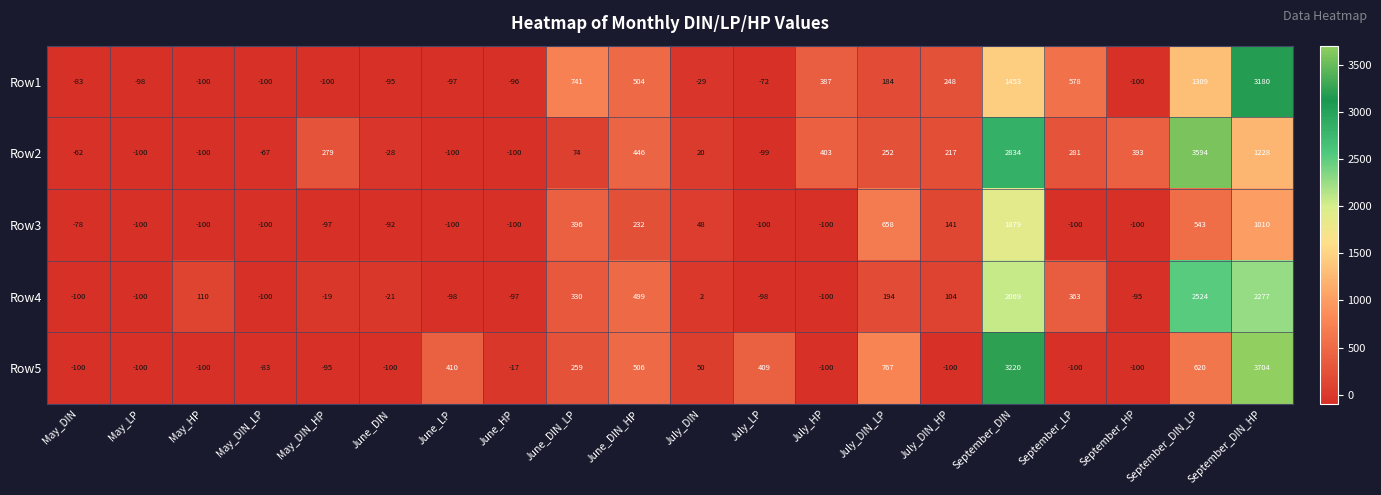

Which series has the largest range (max minus min)?

Row5